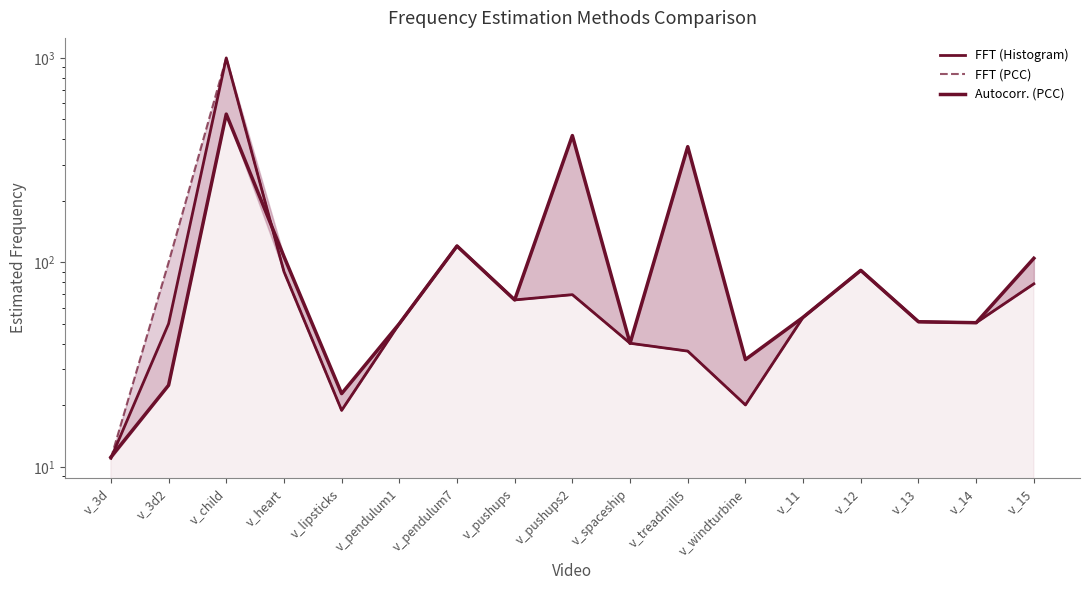

Which series changed the most between v_3d and v_pendulum1?

FFT (Histogram)